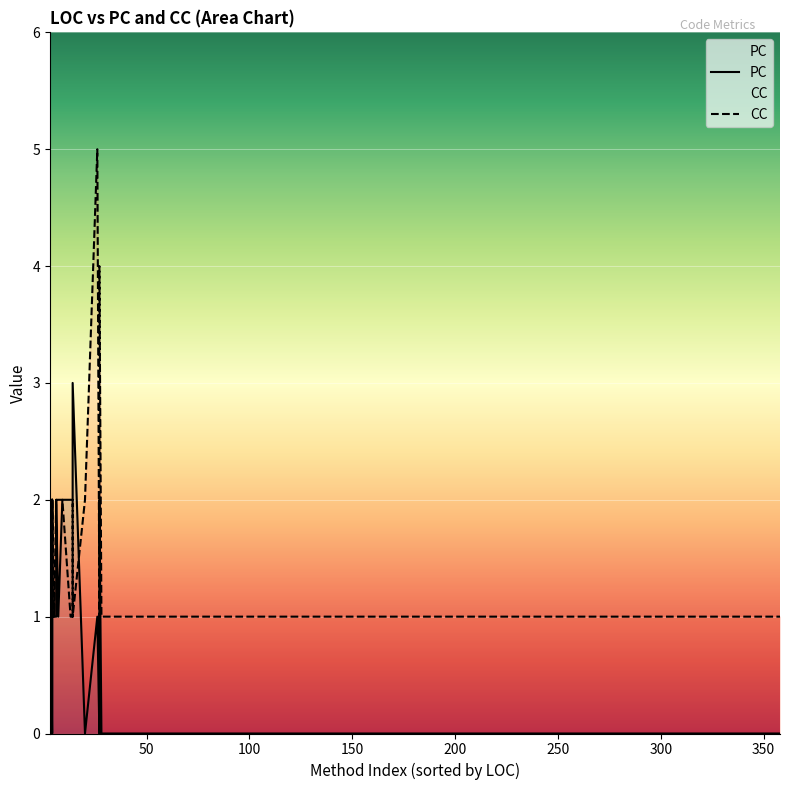

Rank the series at 358 from lowest to highest value.

PC, CC